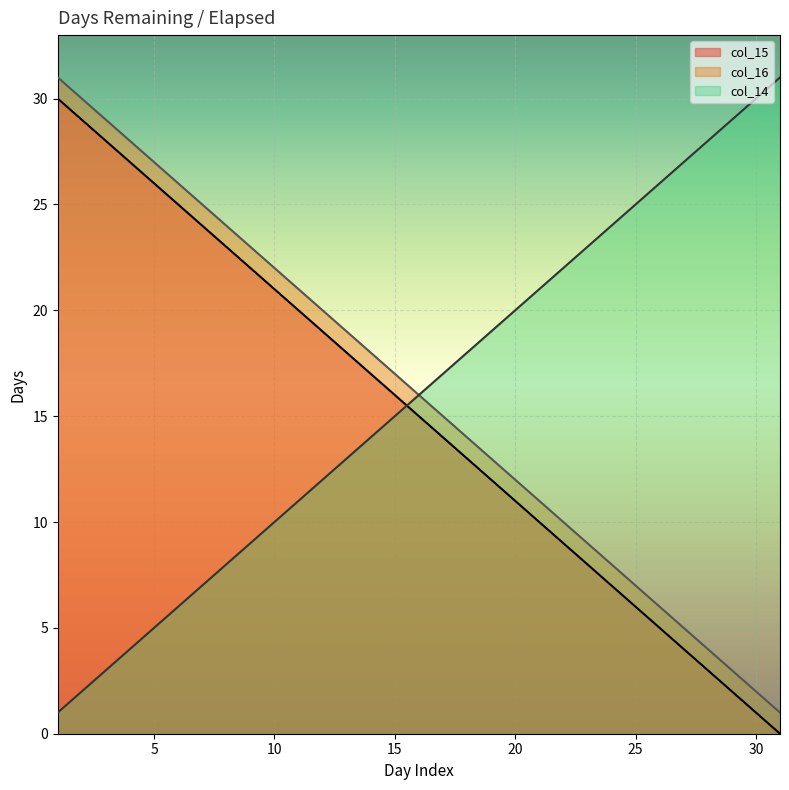

What is the total value across all series at 19?

44